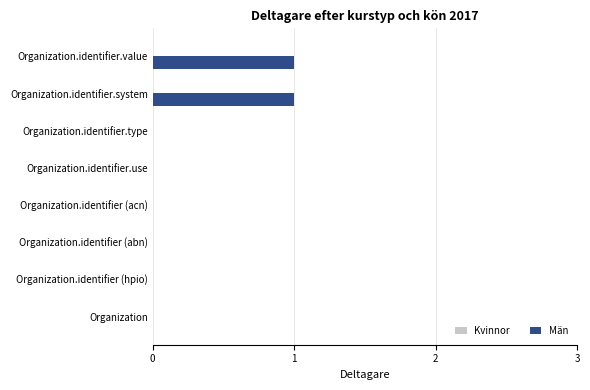

What is the change in value from Organization.identifier (hpio) to Organization.identifier.system?

+1